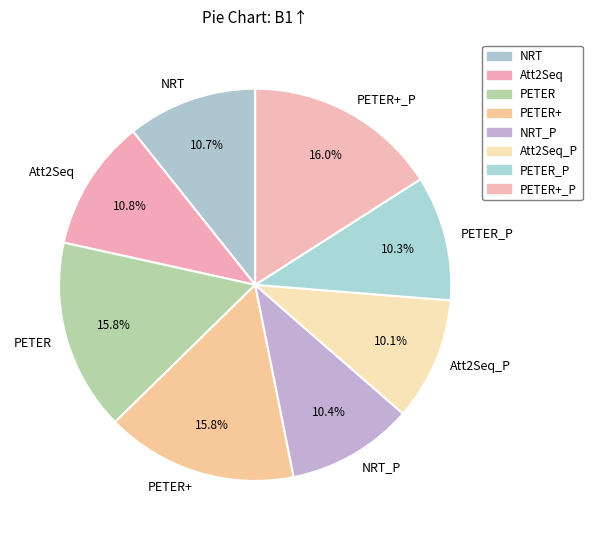

Does any single category account for the majority?

No